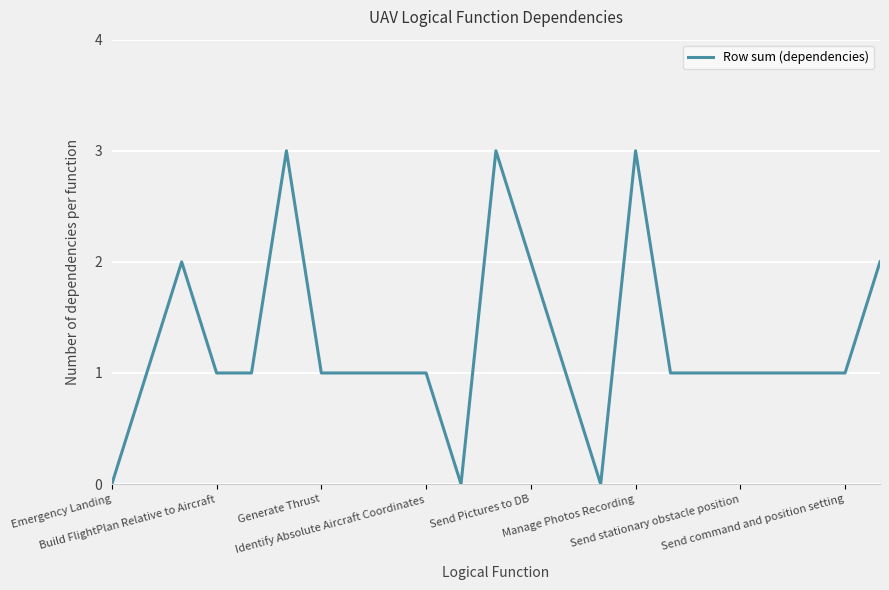

What is the greatest value displayed?

3